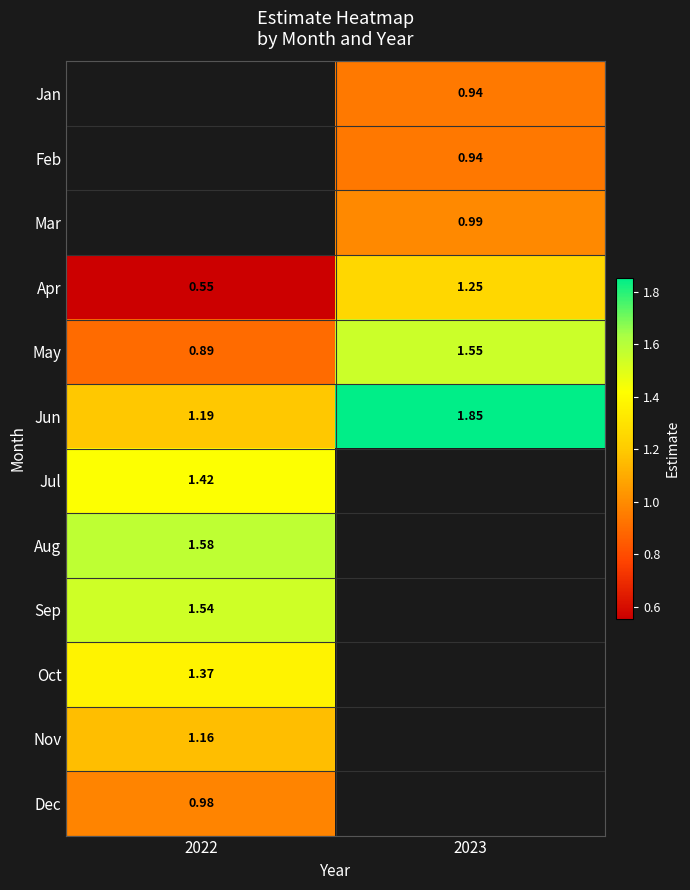

Is the value of Dec at 2022 greater than the value of Aug at 2022?

No